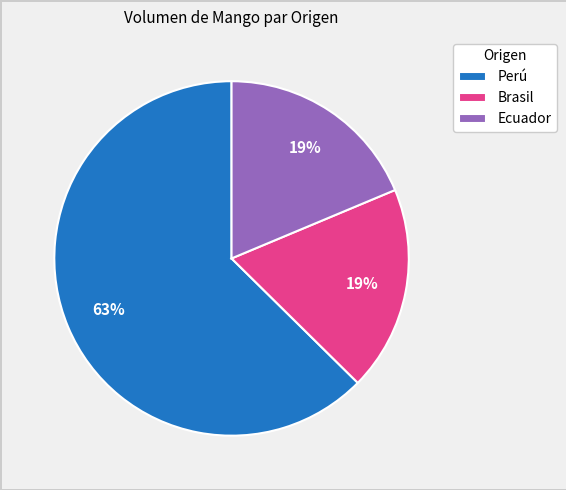

Combined, do Ecuador and Perú account for over 50%?

Yes